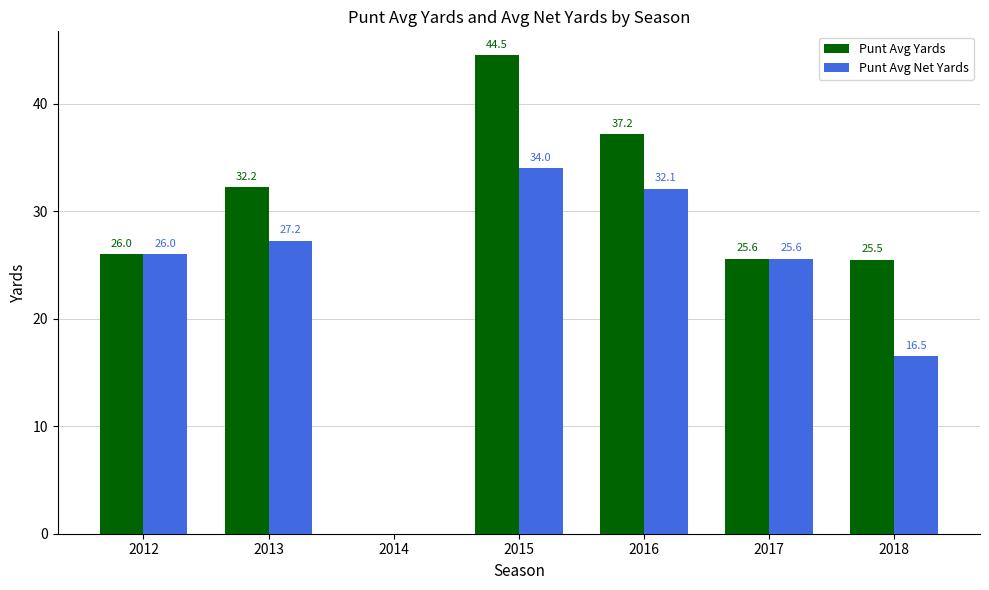

What is the sum of the Punt Avg Net Yards values at 2012 and 2017?

51.6